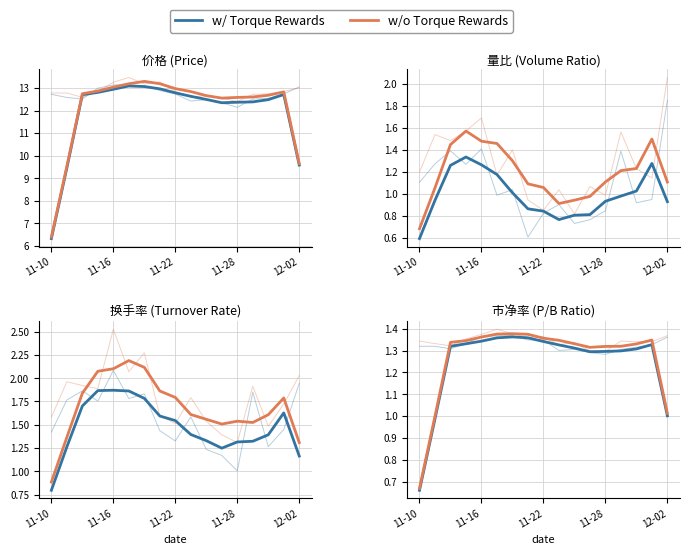

Where is the first local minimum for w/o Torque Rewards?

11-22